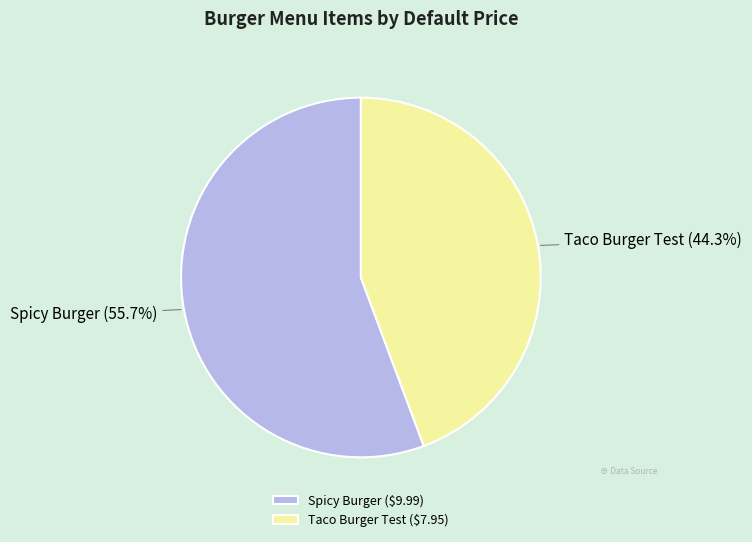

What percentage is NOT represented by Spicy Burger ($9.99)?

44.3%